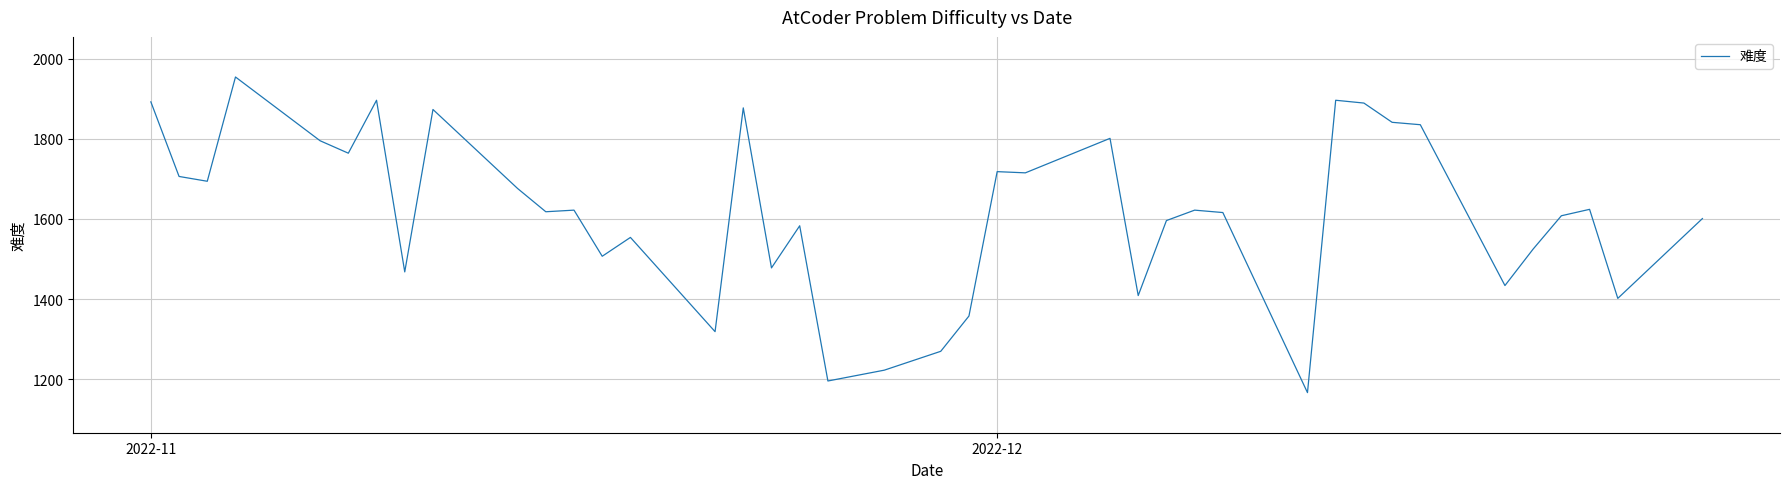

What is the difference between the second highest and second lowest values?

700